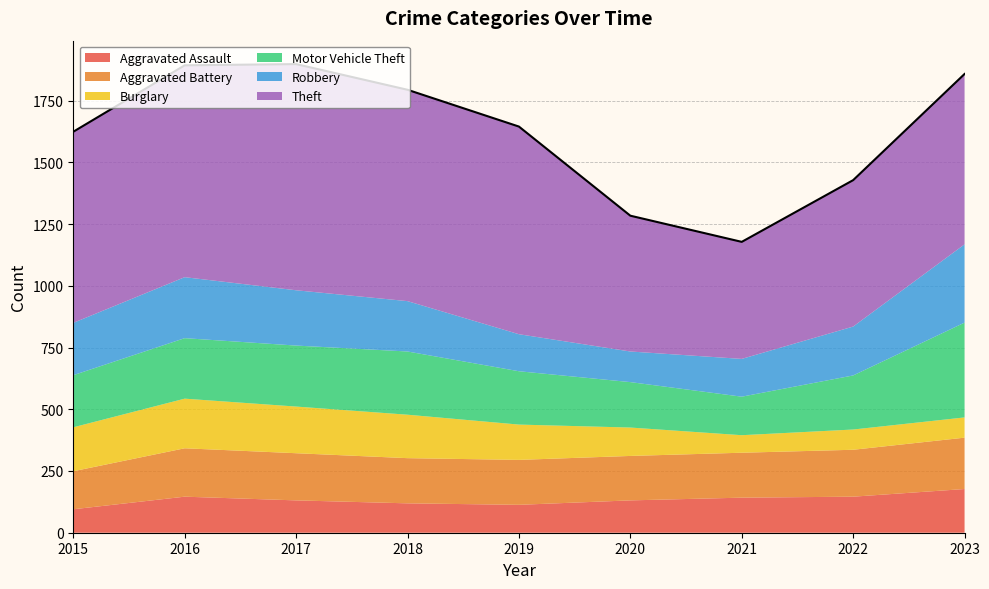

What is the value of the Burglary point at the 8th from the left?

82